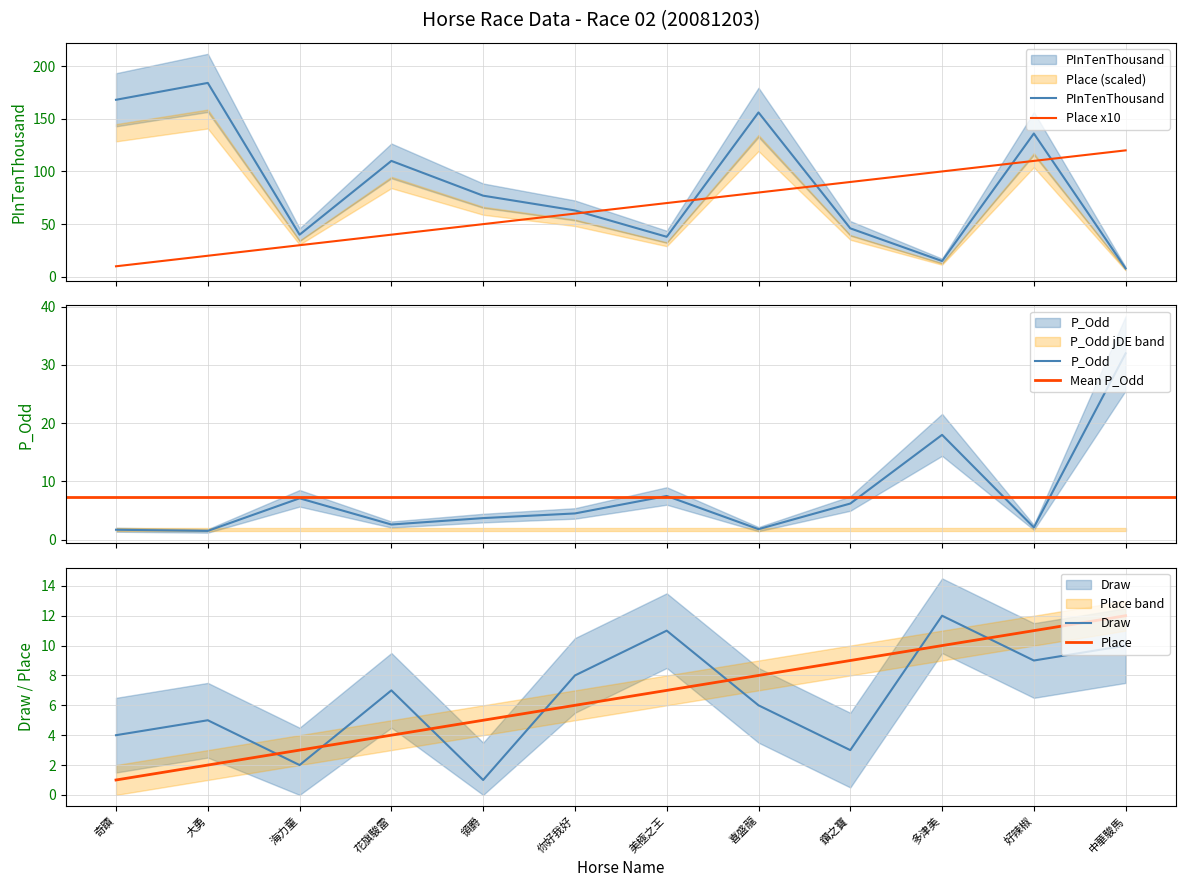

Reading left to right, list all the values displayed in this chart.

Draw: 奇蹟=4.0	大勇=5.0	海力童=2.0	花旗駿雷=7.0	領爵=1.0	你好我好=8.0	美極之王=11.0	喜盛龍=6.0	鑽之寶=3.0	多津美=12.0	好辣椒=9.0	中華駿馬=10.0
P_Odd: 奇蹟=1.7	大勇=1.5	海力童=7.1	花旗駿雷=2.6	領爵=3.7	你好我好=4.5	美極之王=7.5	喜盛龍=1.8	鑽之寶=6.2	多津美=18.0	好辣椒=2.1	中華駿馬=32.0
PInTenThousand: 奇蹟=168.0	大勇=184.0	海力童=40.0	花旗駿雷=110.0	領爵=77.0	你好我好=63.0	美極之王=38.0	喜盛龍=156.0	鑽之寶=46.0	多津美=15.0	好辣椒=136.0	中華駿馬=8.0
Place: 奇蹟=10.0	大勇=20.0	海力童=30.0	花旗駿雷=40.0	領爵=50.0	你好我好=60.0	美極之王=70.0	喜盛龍=80.0	鑽之寶=90.0	多津美=100.0	好辣椒=110.0	中華駿馬=120.0